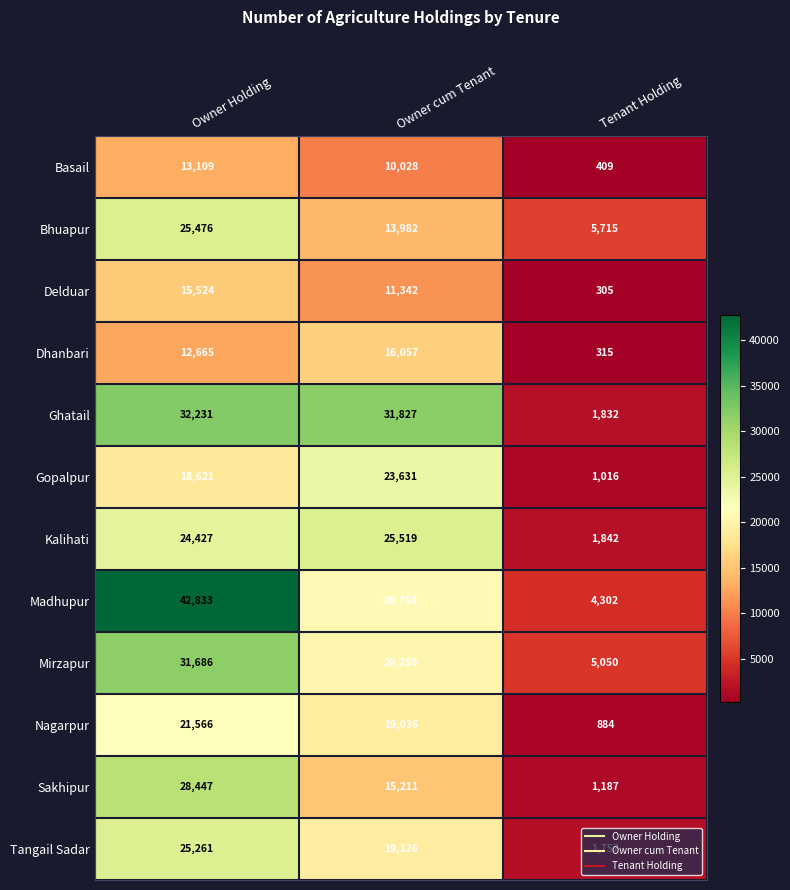

Read the Mirzapur value at Tenant Holding, to the nearest 50.

5050